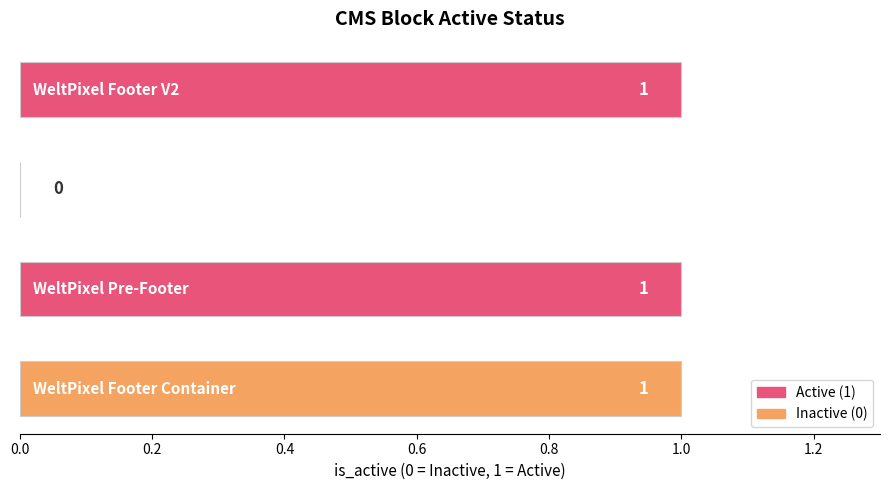

What is the sum of all values?

3